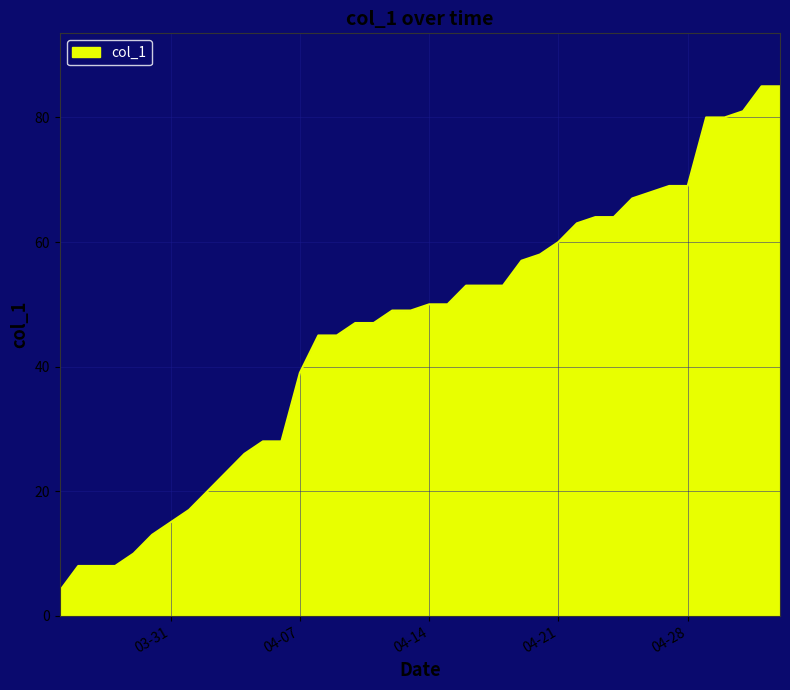

What is the difference between the maximum and minimum values?

81